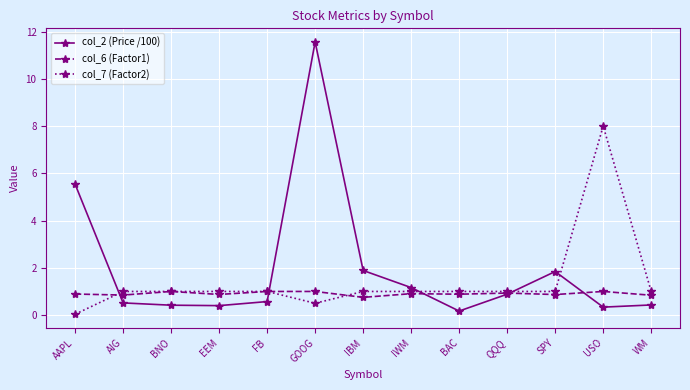

Between which two adjacent categories do col_7 (Factor2) and col_6 (Factor1) first intersect?

AAPL and AIG